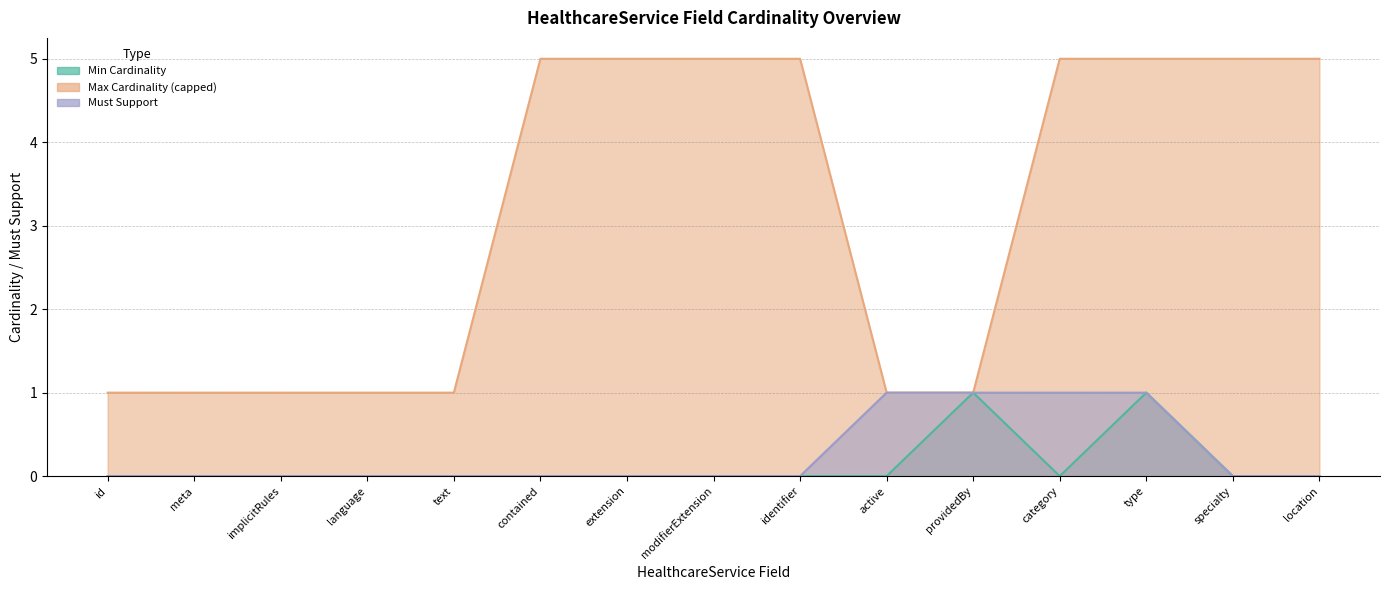

Which series has the widest spread of values?

Max Cardinality (capped)